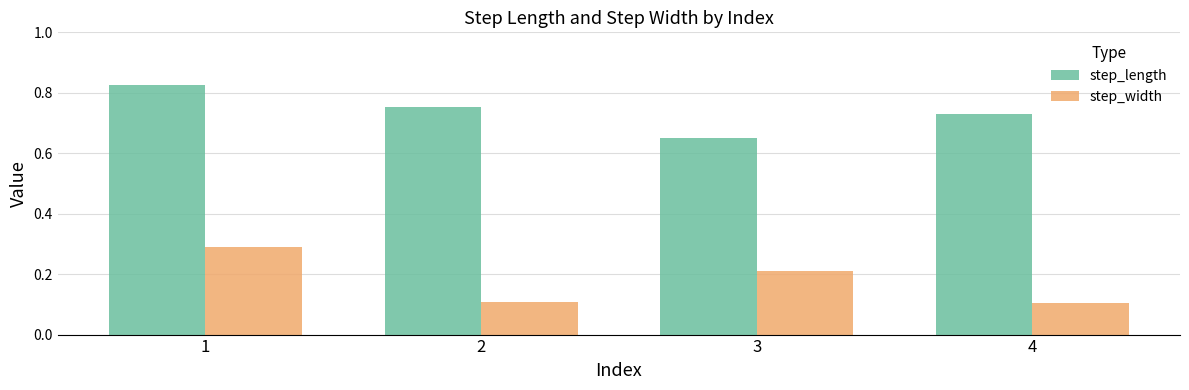

Where is step_length nearest to the value 0?

3